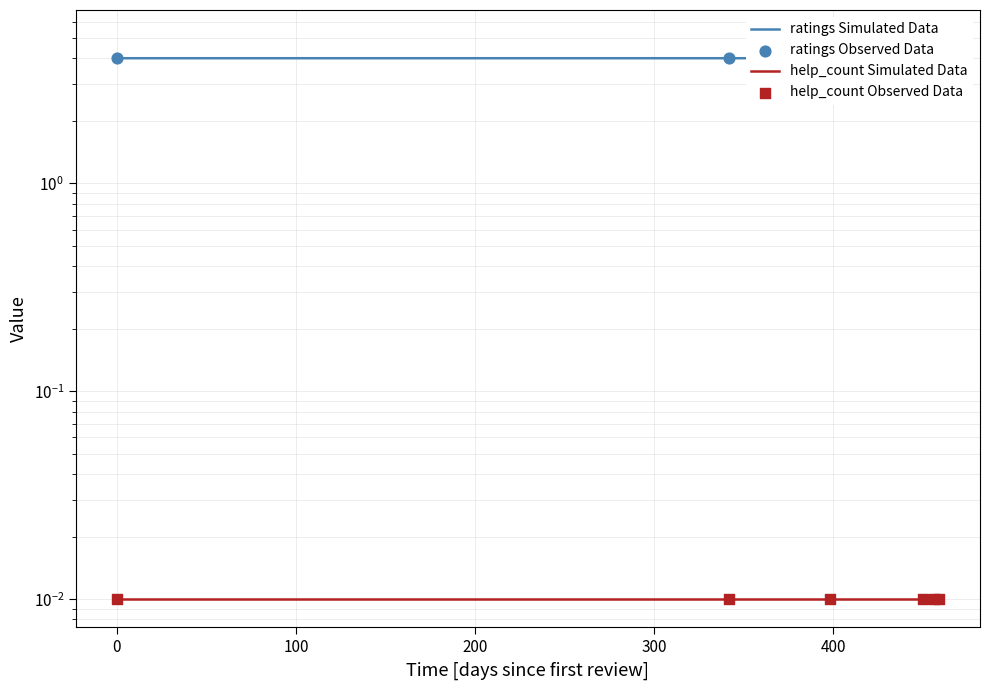

Which series reaches the maximum Y coordinate?

ratings Simulated Data